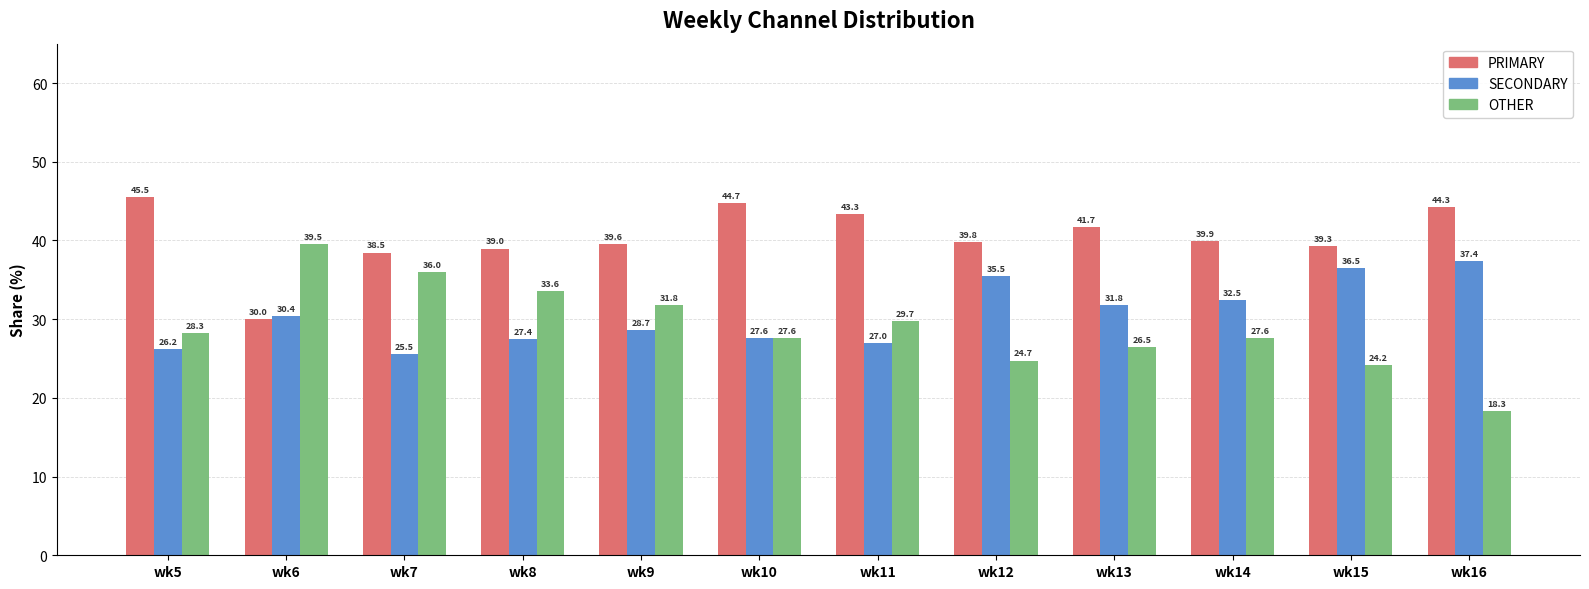

Reading left to right, transcribe all the data shown in this chart.

PRIMARY: wk5=45.5	wk6=30.0	wk7=38.5	wk8=39.0	wk9=39.6	wk10=44.7	wk11=43.3	wk12=39.8	wk13=41.7	wk14=39.9	wk15=39.3	wk16=44.3
SECONDARY: wk5=26.2	wk6=30.4	wk7=25.5	wk8=27.4	wk9=28.7	wk10=27.6	wk11=27.0	wk12=35.5	wk13=31.8	wk14=32.5	wk15=36.5	wk16=37.4
OTHER: wk5=28.3	wk6=39.5	wk7=36.0	wk8=33.6	wk9=31.8	wk10=27.6	wk11=29.7	wk12=24.7	wk13=26.5	wk14=27.6	wk15=24.2	wk16=18.3